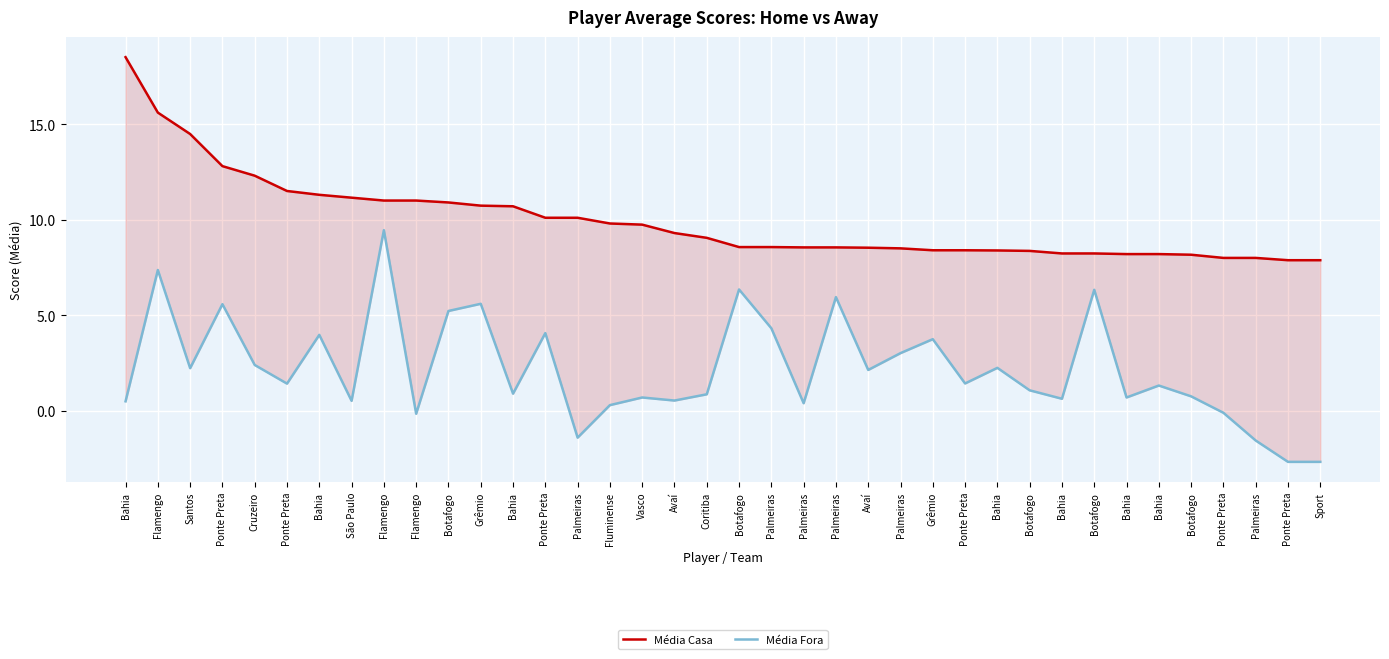

What is the difference between the maximum and second lowest values in the Média Casa series?

10.6